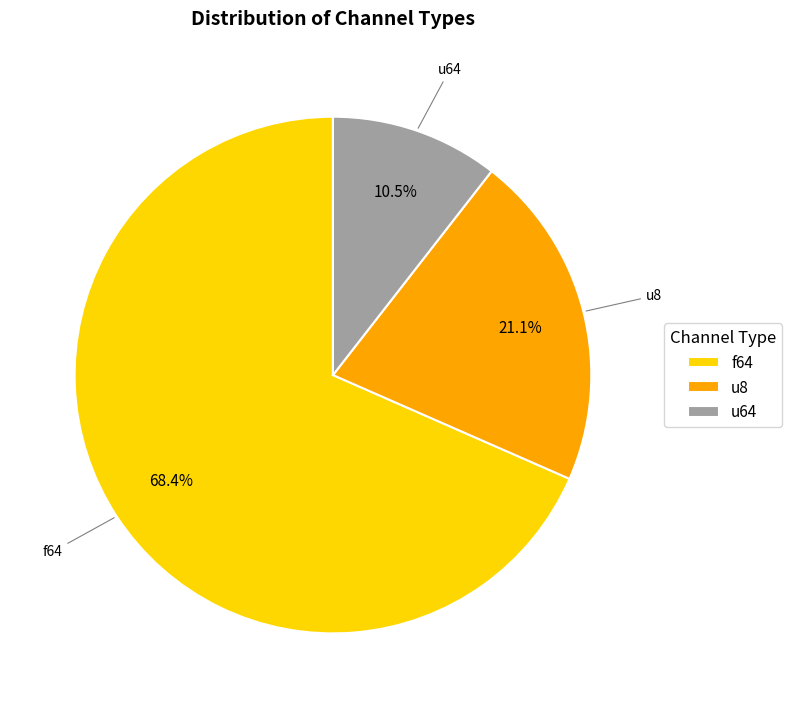

Combined, what portion of the pie is f64 and u8?

89.5%